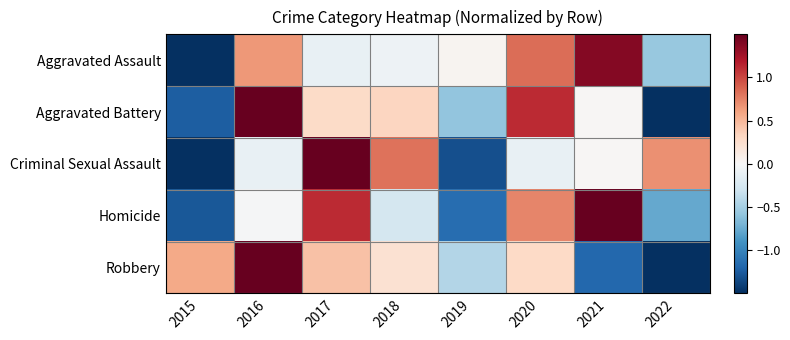

Reading right to left, transcribe all the data shown in this chart.

Aggravated Assault: 2022=-0.6	2021=1.4	2020=0.8	2019=0.0	2018=-0.1	2017=-0.1	2016=0.7	2015=-2.2
Aggravated Battery: 2022=-1.5	2021=0.0	2020=1.1	2019=-0.6	2018=0.3	2017=0.3	2016=1.6	2015=-1.2
Criminal Sexual Assault: 2022=0.7	2021=0.0	2020=-0.1	2019=-1.3	2018=0.8	2017=1.6	2016=-0.1	2015=-1.6
Homicide: 2022=-0.8	2021=1.6	2020=0.7	2019=-1.1	2018=-0.3	2017=1.1	2016=-0.0	2015=-1.3
Robbery: 2022=-1.7	2021=-1.2	2020=0.3	2019=-0.4	2018=0.2	2017=0.4	2016=1.7	2015=0.6